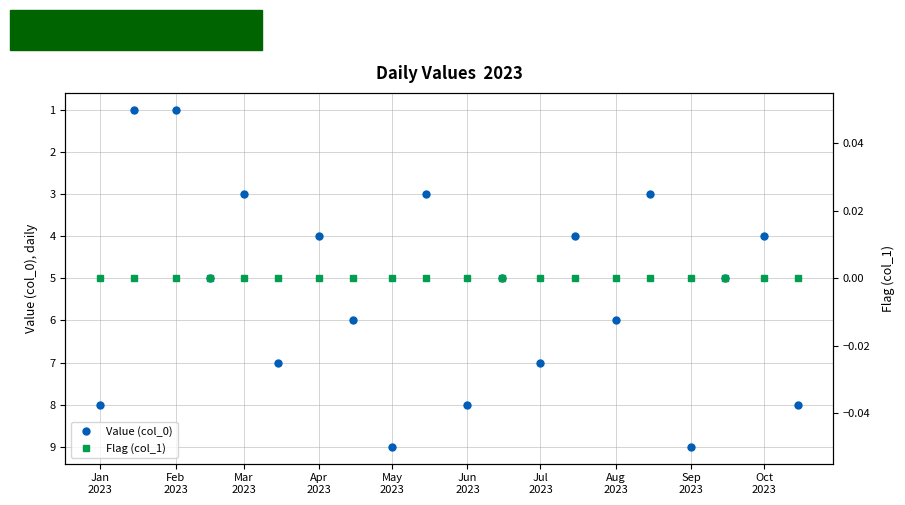

What is the maximum value for Value (col_0)?

9